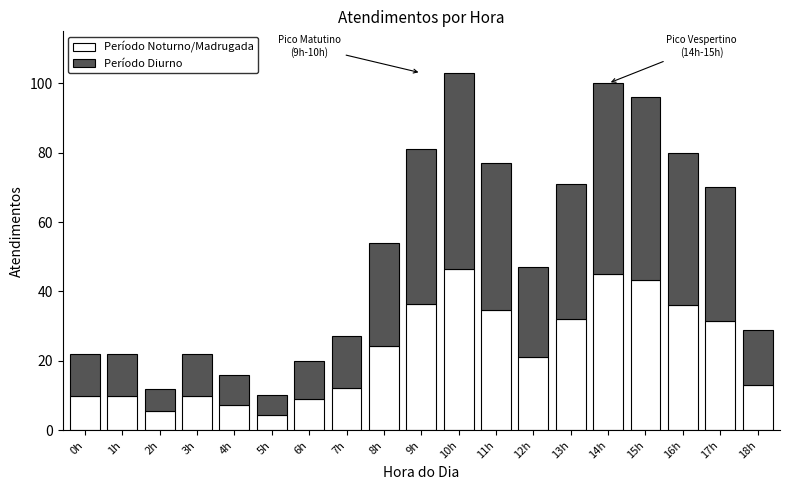

What is the difference between the second highest and second lowest values in the Período Noturno/Madrugada series?

39.6